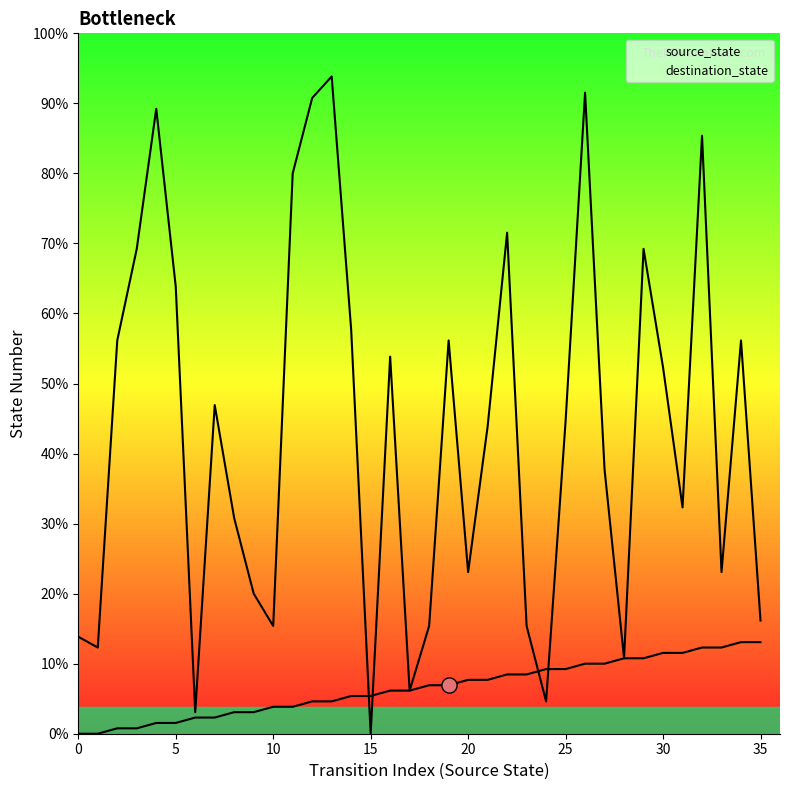

Is the value of destination_state at 28 greater than the value of source_state at 18?

Yes